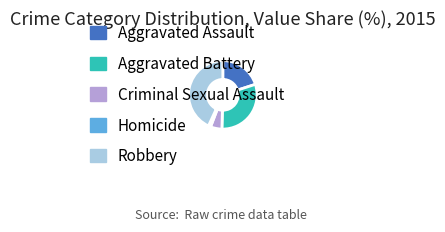

Approximately how many times larger is the value at Criminal Sexual Assault compared to Homicide?

5.0